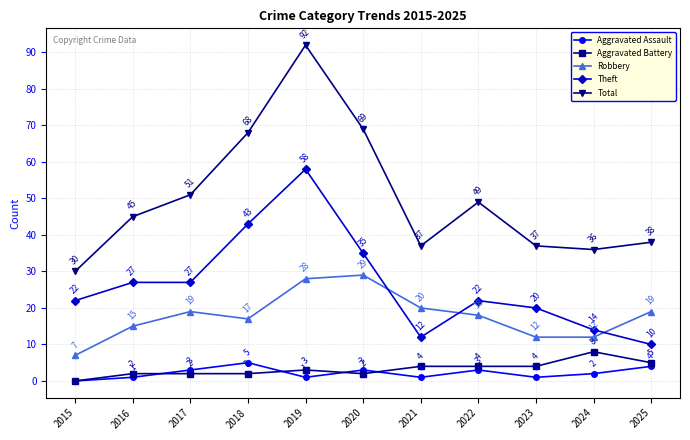

Reading left to right, what are all the values shown in this chart?

Aggravated Assault: 0	1	3	5	1	3	1	3	1	2	4
Aggravated Battery: 0	2	2	2	3	2	4	4	4	8	5
Robbery: 7	15	19	17	28	29	20	18	12	12	19
Theft: 22	27	27	43	58	35	12	22	20	14	10
Total: 30	45	51	68	92	69	37	49	37	36	38